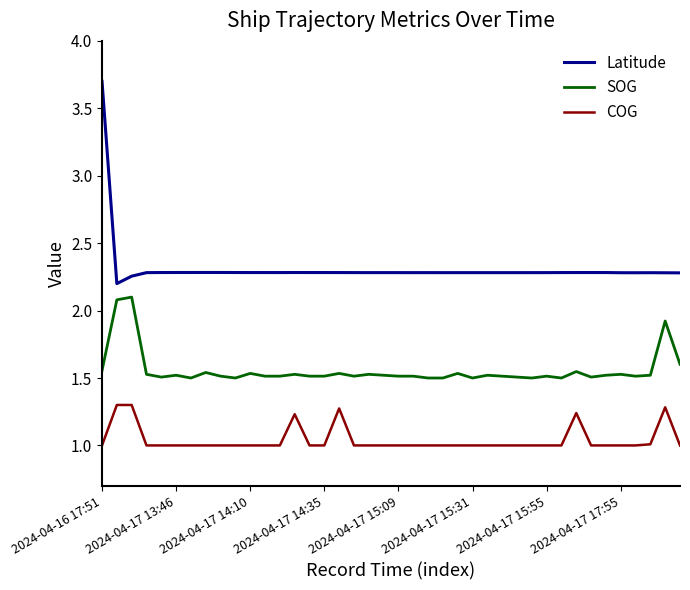

List the series in order of their peak value, lowest first.

COG, SOG, Latitude